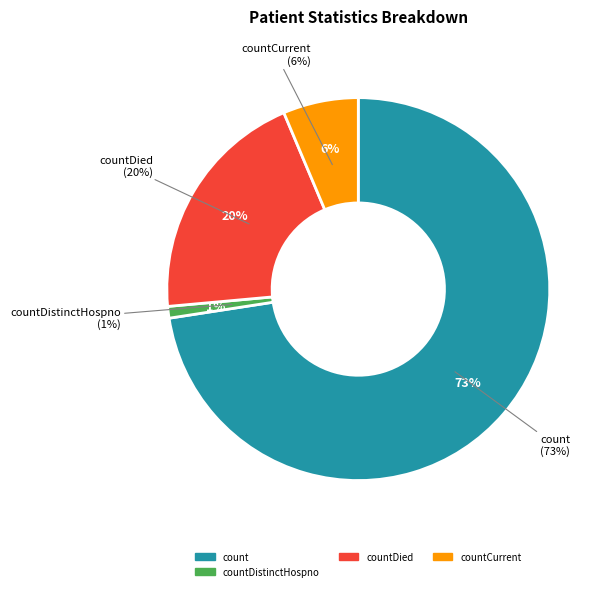

Which has a higher value, countDied or countDistinctHospno?

countDied